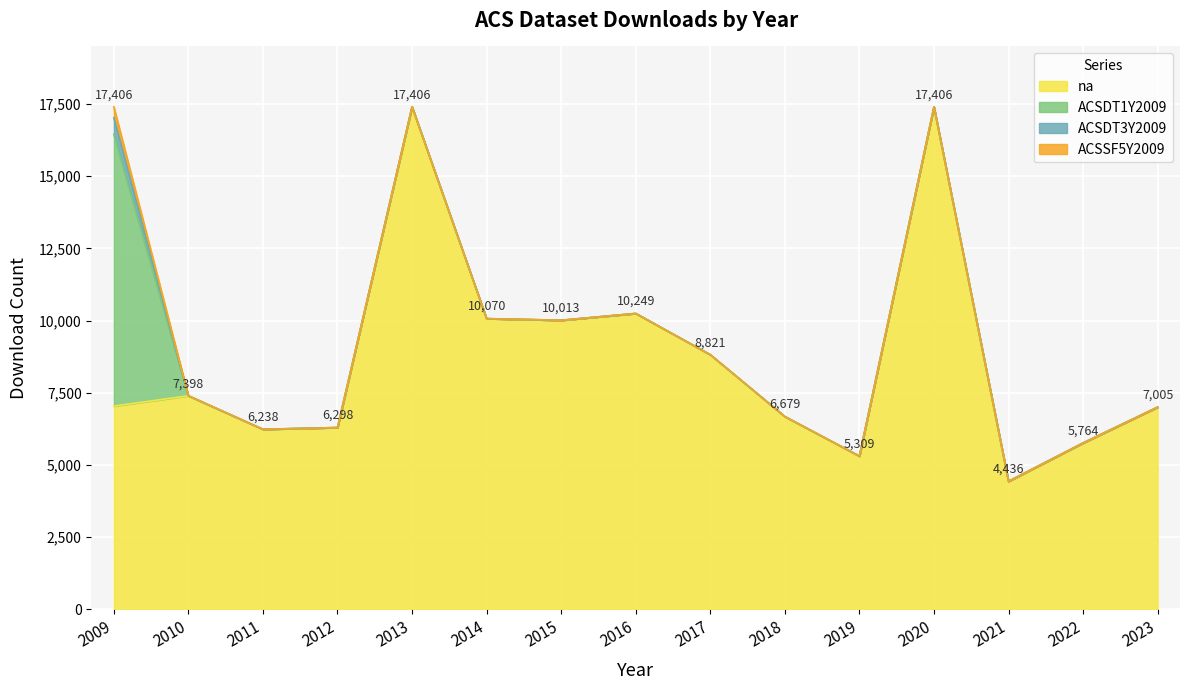

Reading left to right, transcribe all the data shown in this chart.

na: 7041	7398	6238	6298	17406	10070	10013	10249	8821	6679	5309	17406	4436	5764	7005
ACSDT1Y2009: 9410	0	0	0	0	0	0	0	0	0	0	0	0	0	0
ACSDT3Y2009: 576	0	0	0	0	0	0	0	0	0	0	0	0	0	0
ACSSF5Y2009: 379	0	0	0	0	0	0	0	0	0	0	0	0	0	0